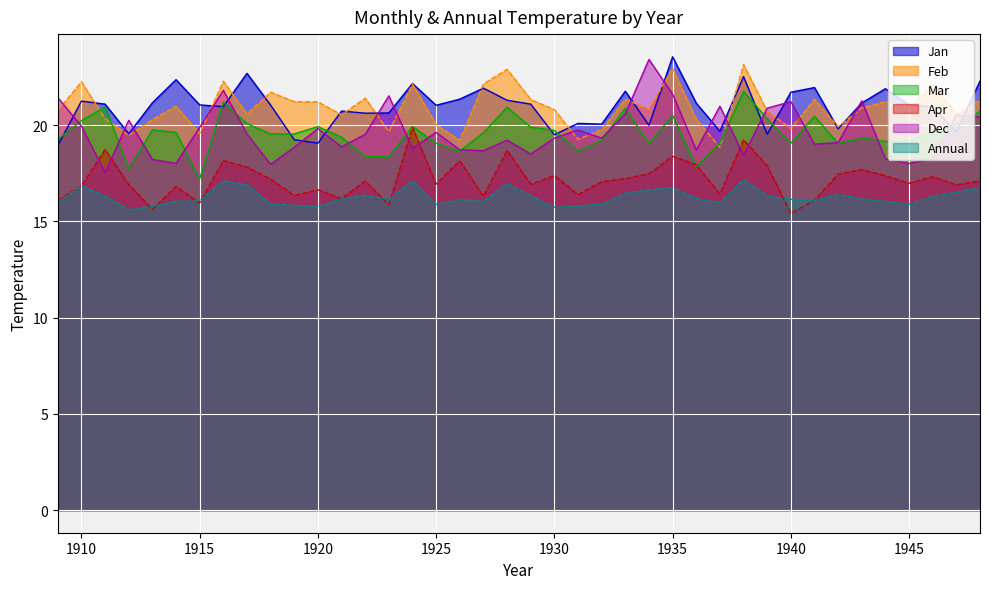

At how many categories does at least one series exceed 15?

40